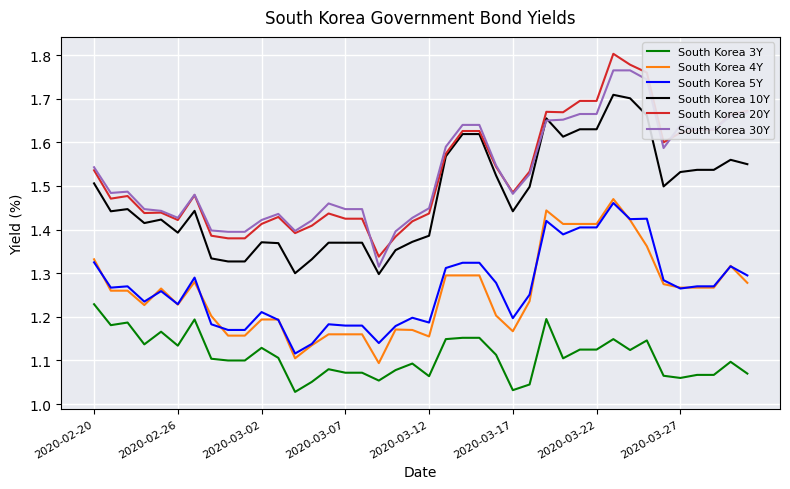

How many series are shown in this chart?

6